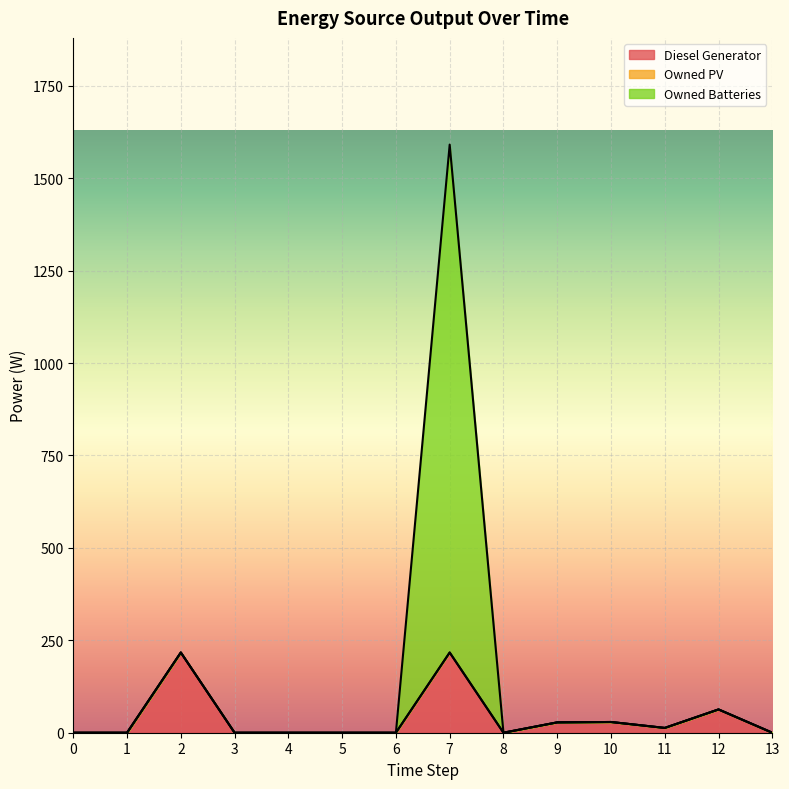

What is the highest value of the Diesel Generator series?

217